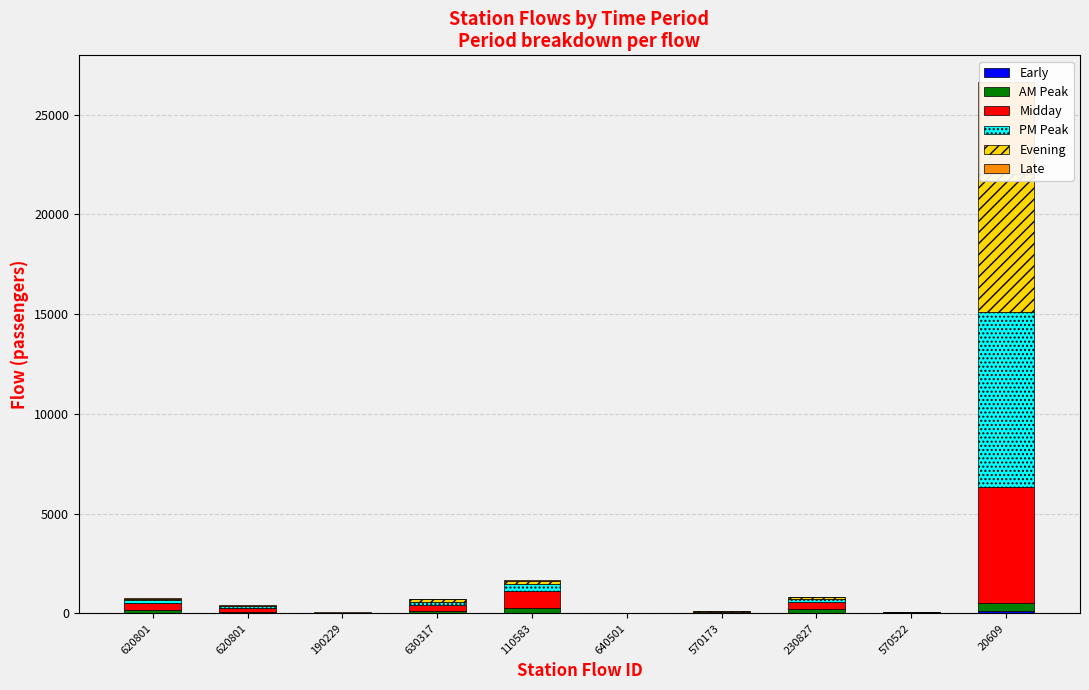

Reading left to right, what are all the values shown in this chart?

Early: 32.3	5.0	1.0	14.0	39.8	0.0	5.9	33.5	6.1	91.7
AM Peak: 119.9	47.6	1.5	98.7	235.9	0.0	13.8	200.6	14.9	409.0
Midday: 358.3	198.3	6.6	289.8	828.8	0.0	42.1	344.8	28.6	5821.5
PM Peak: 157.8	92.8	9.7	167.9	359.9	0.0	24.4	125.9	15.6	8771.9
Evening: 60.6	41.6	9.4	123.8	162.3	0.0	25.5	90.7	11.9	6932.2
Late: 30.5	15.5	22.5	24.1	32.4	5.2	5.0	24.5	3.8	4622.9